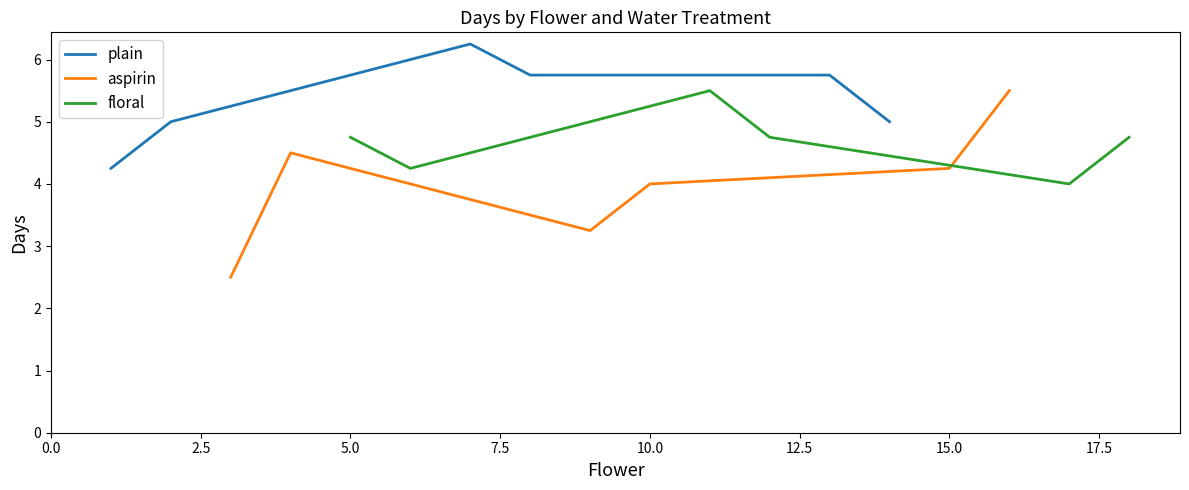

Does the chart display data point markers on the line(s)?

No